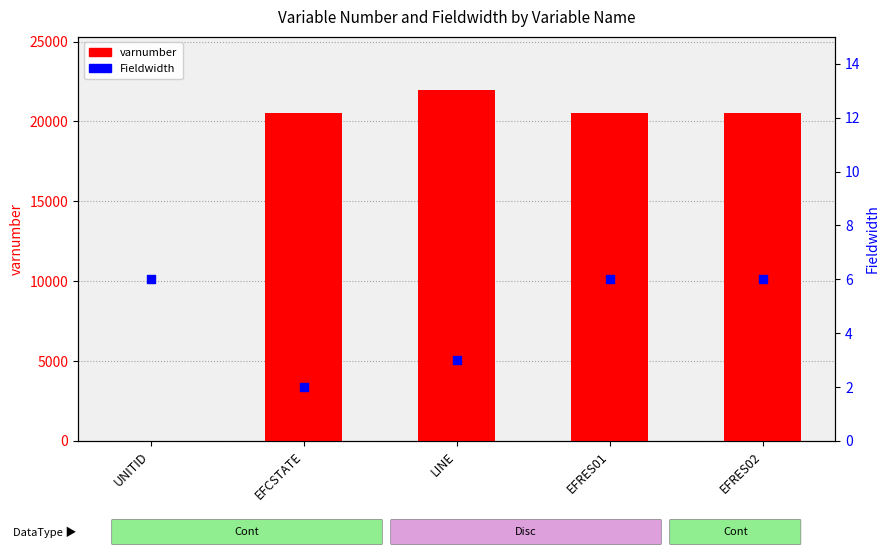

What is the total value across all series at EFRES02?

20562